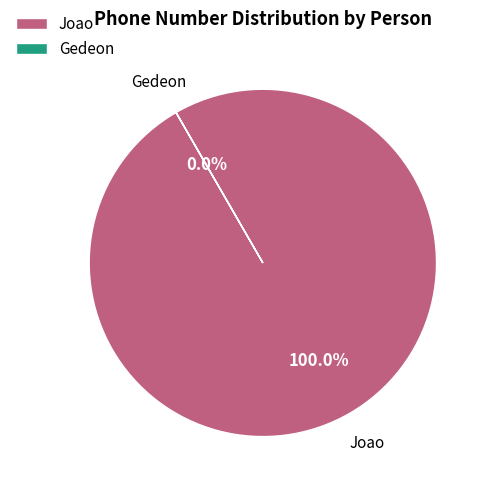

Does Gedeon account for over 50% of the chart?

No